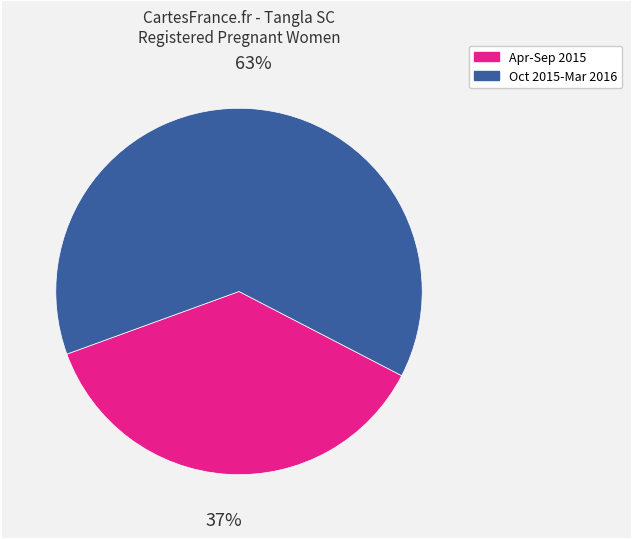

Is there a majority slice in this chart?

Yes